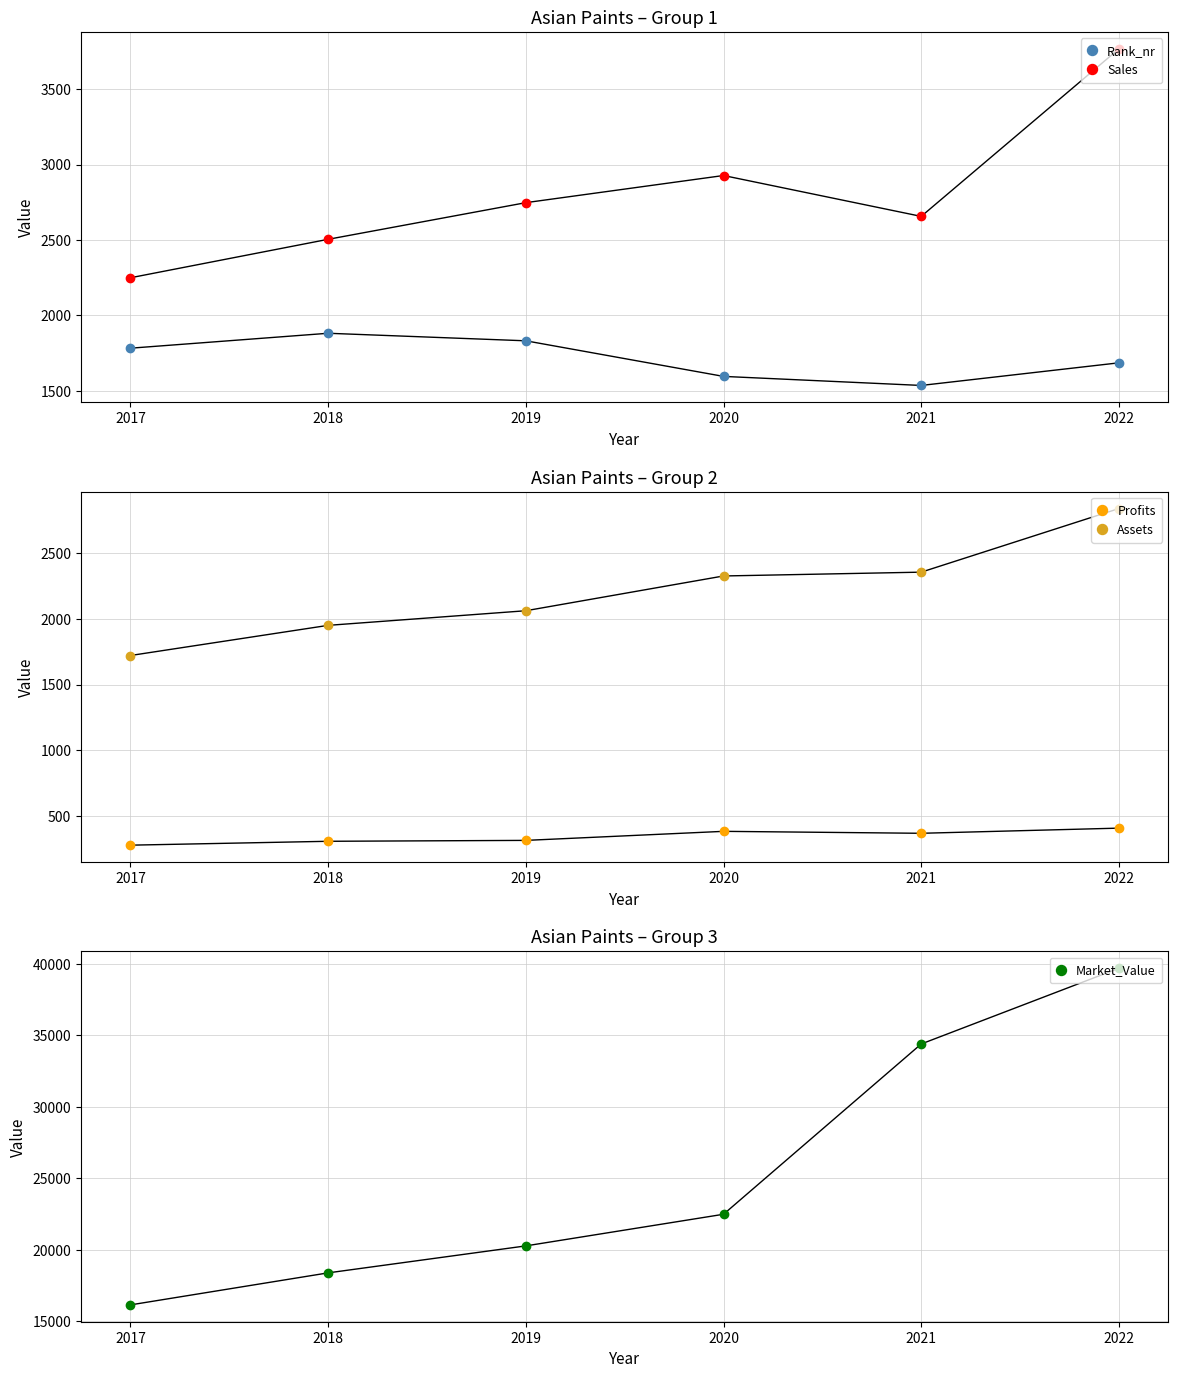

Which series changed the most between 2017 and 2021?

Market_Value